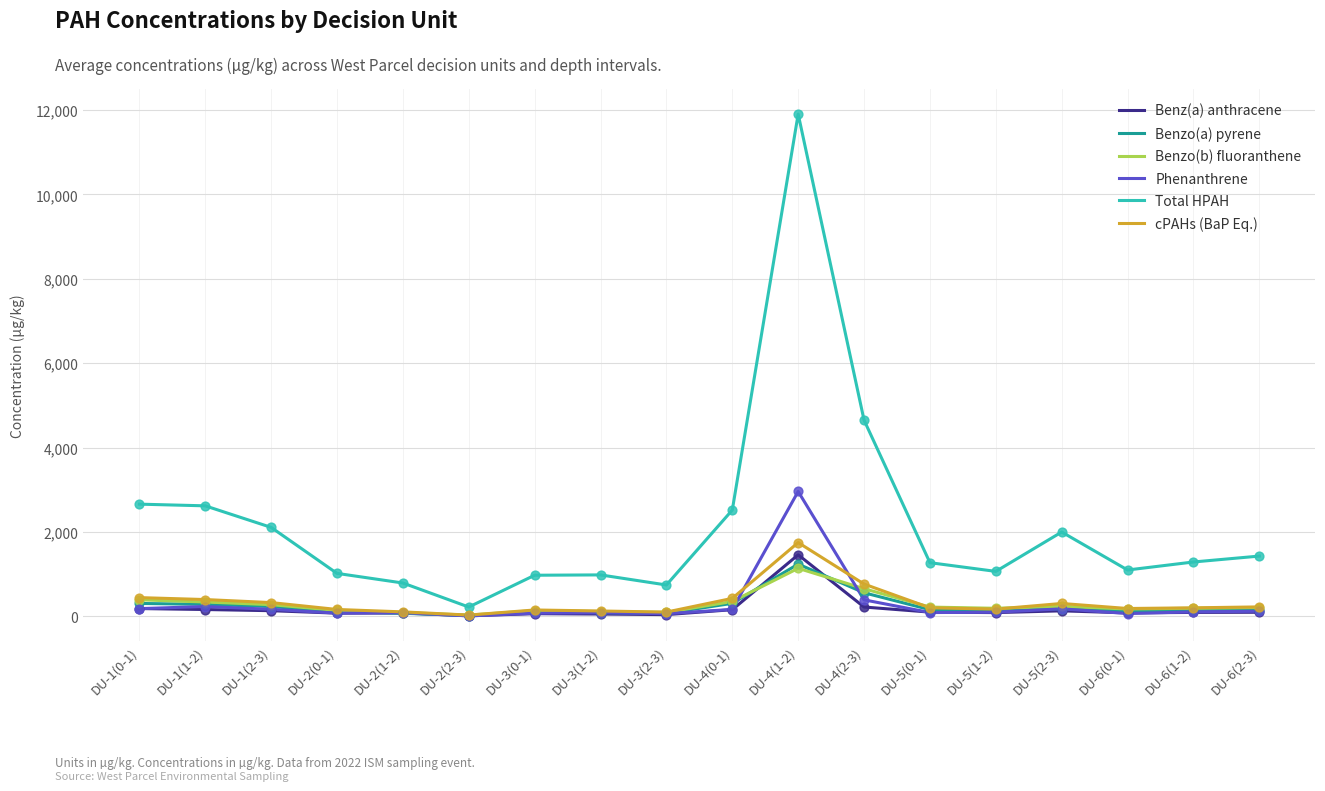

Which series has the widest spread of values?

Total HPAH